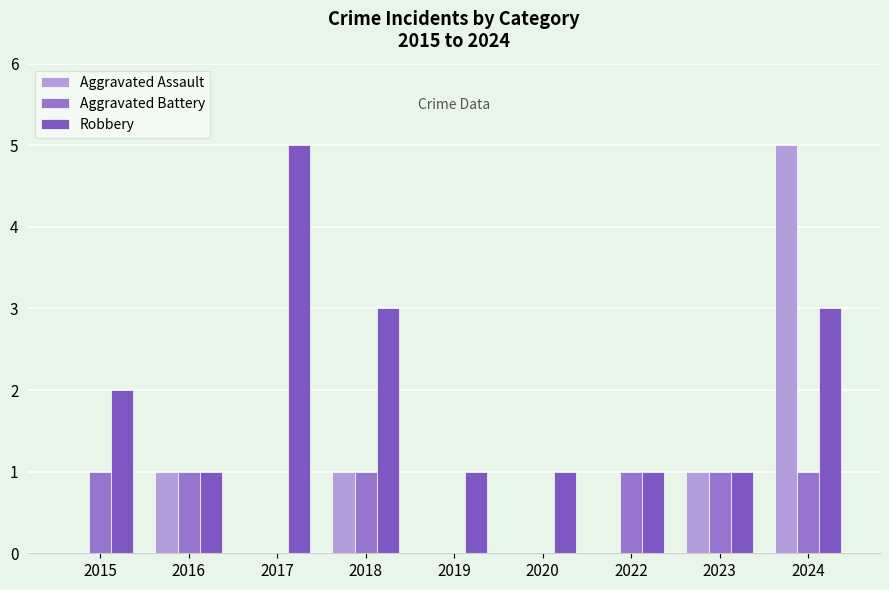

What are all the series names shown in the legend?

Aggravated Assault, Aggravated Battery, Robbery